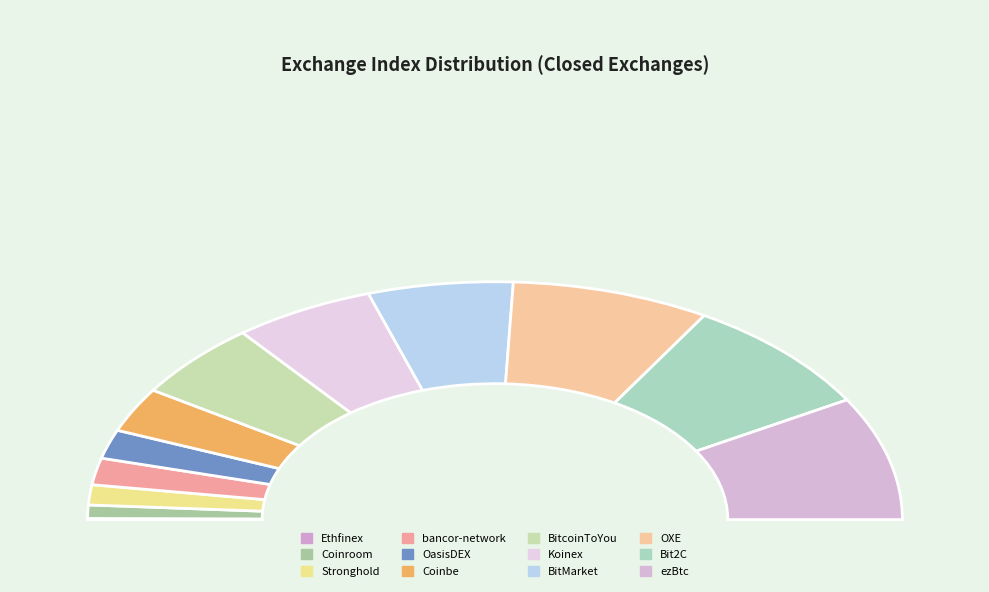

What is the change in value from Koinex to BitMarket?

+2